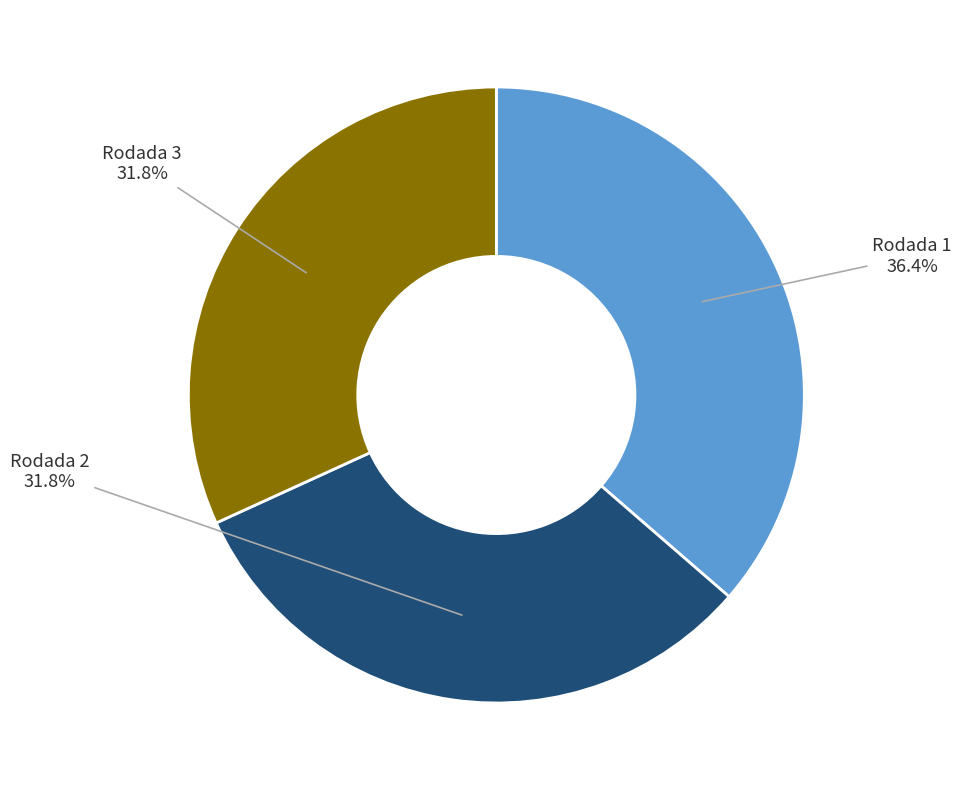

Is it true that Rodada 2 is 32% of the pie?

True